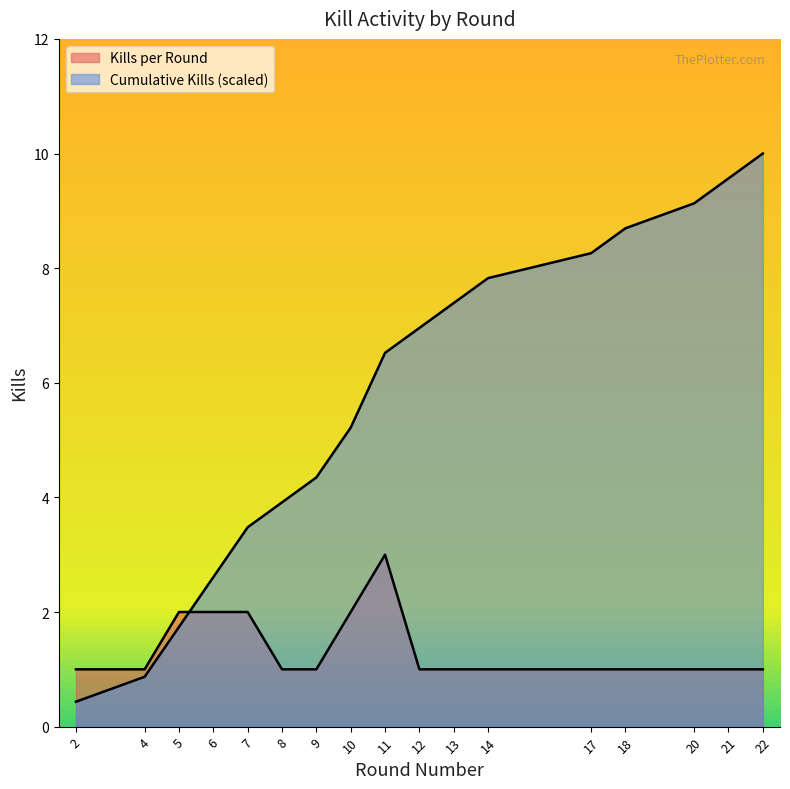

Where is Cumulative Kills nearest to the value 5?

10